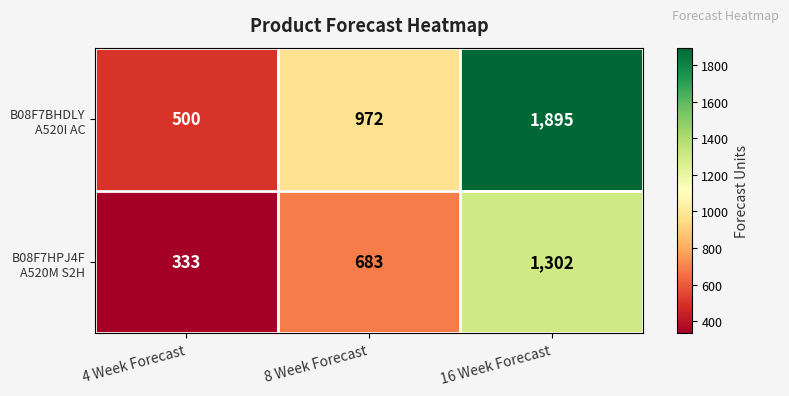

What is the maximum value shown in the chart?

1895